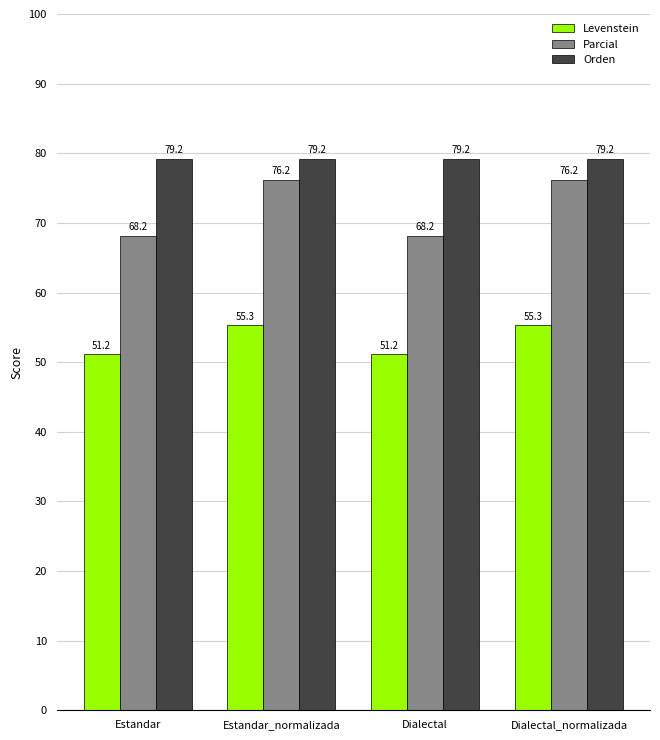

True or false: Parcial has a value of 76.2 at Dialectal_normalizada.

True